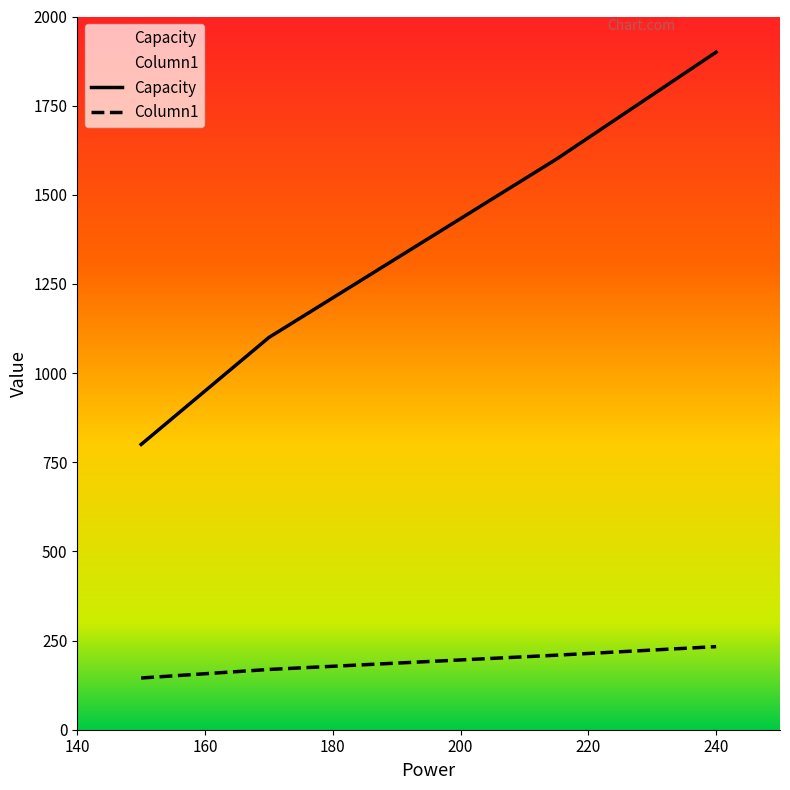

Is it true that Capacity equals 1167 at 150?

False